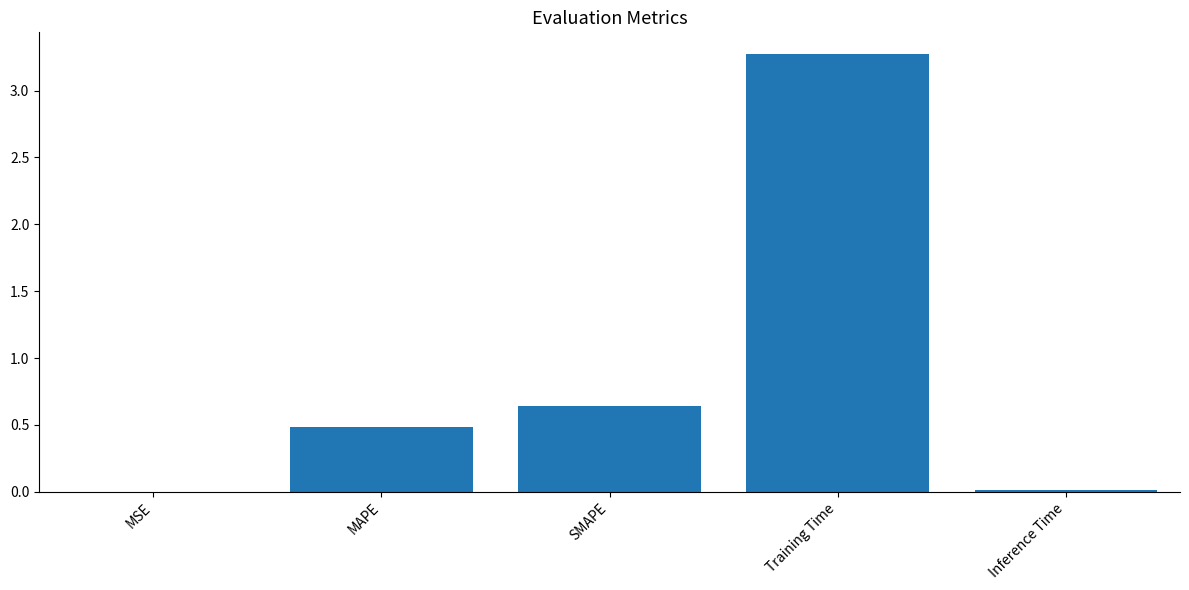

What is the sum of all values?

4.4